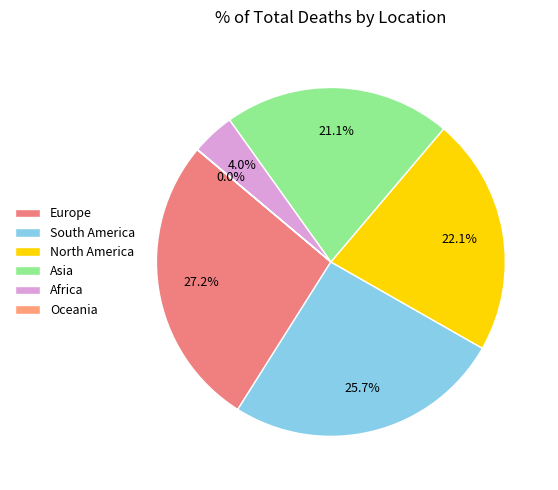

How much of the chart is everything except Europe?

72.8%